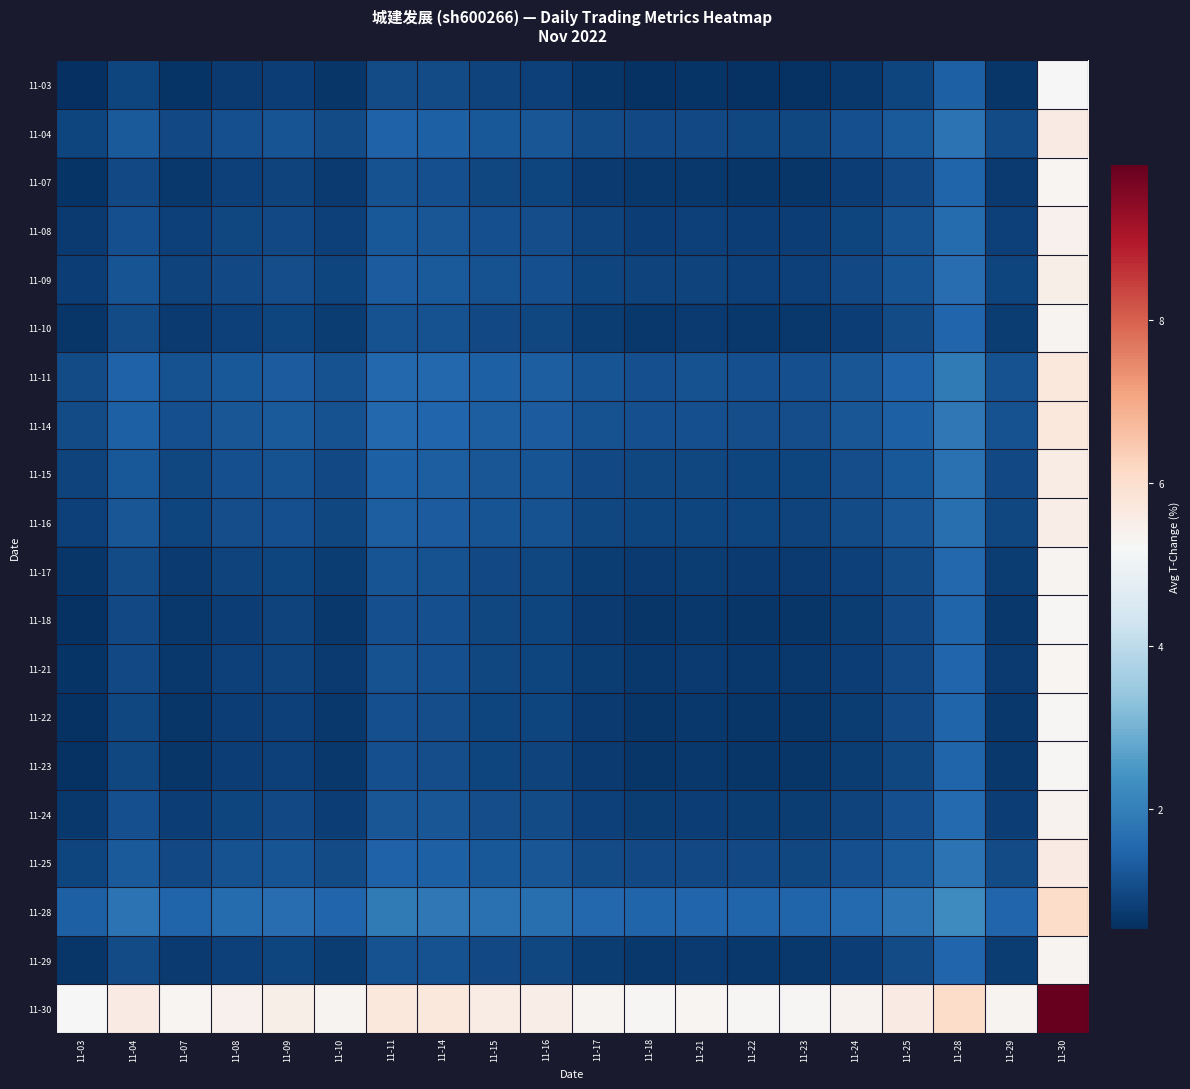

What is the maximum value shown in the chart?

9.9